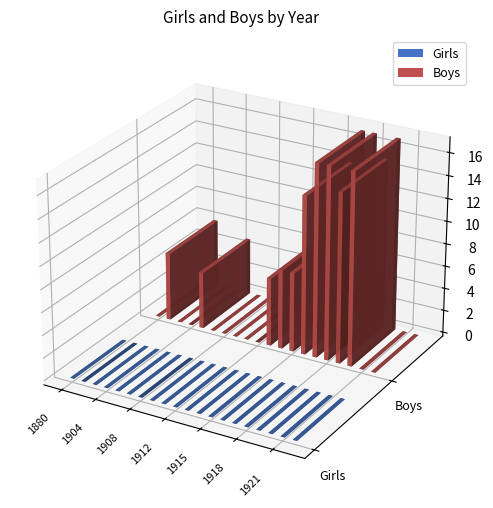

How many bars are there in each group?

2